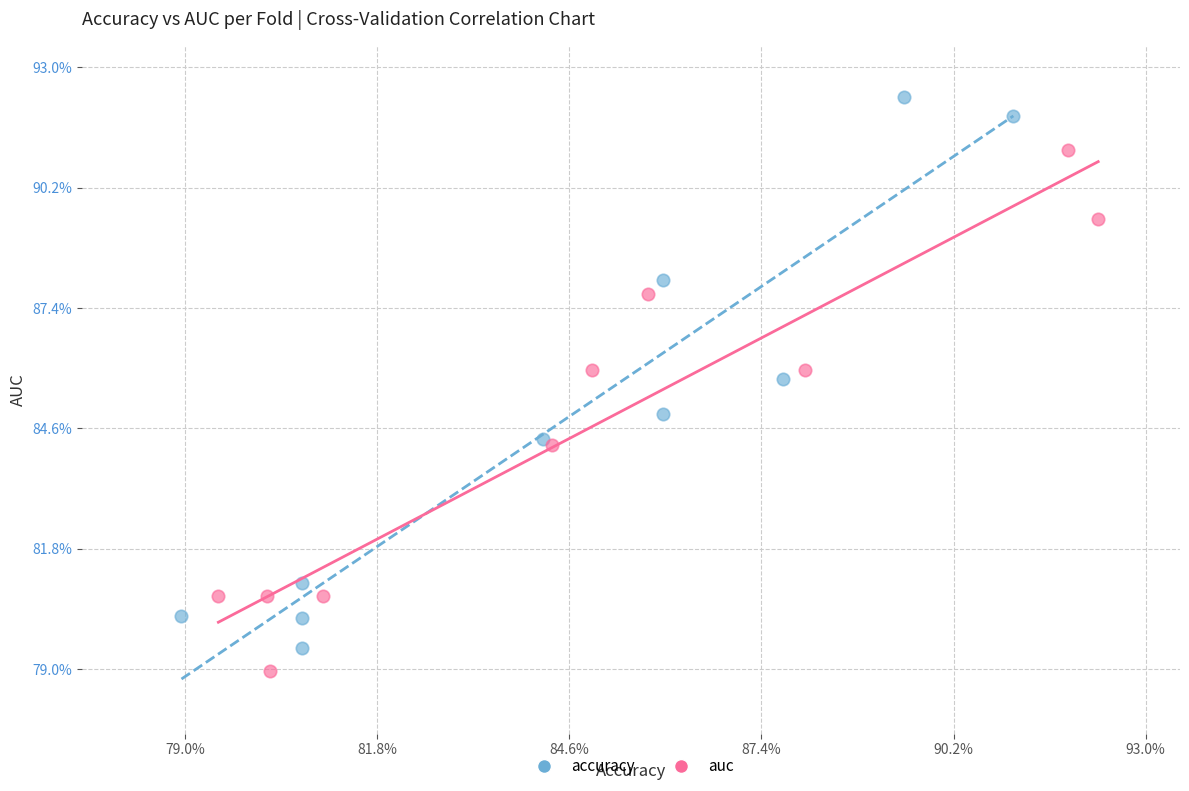

Which series has the largest Y range (max minus min)?

accuracy